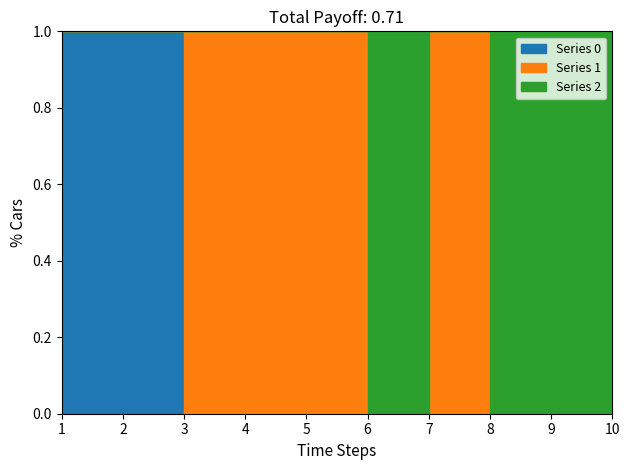

What is the spread (max minus min) of values at 2?

1